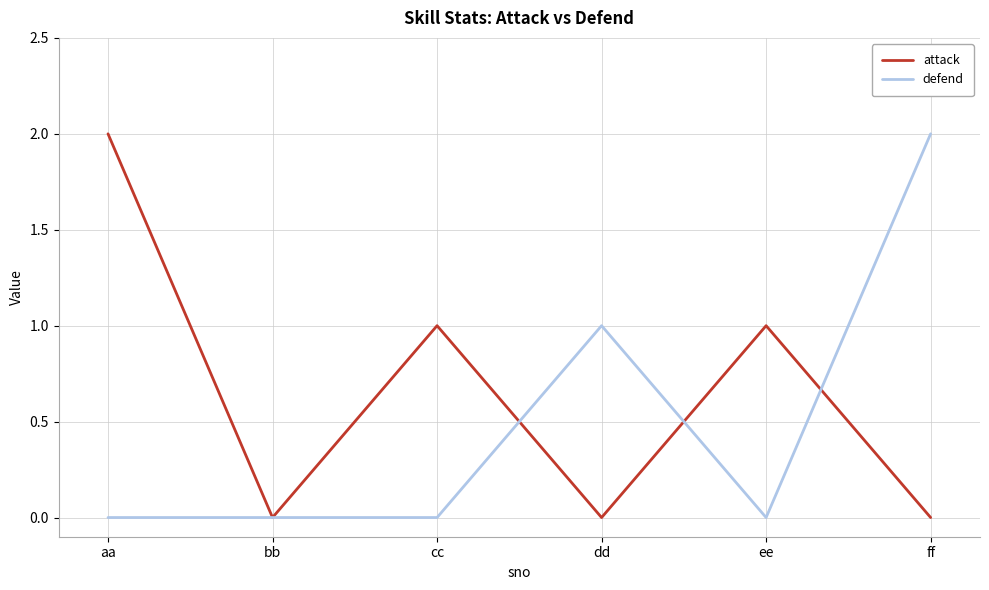

Is the value of attack at ee greater than the value of defend at cc?

Yes